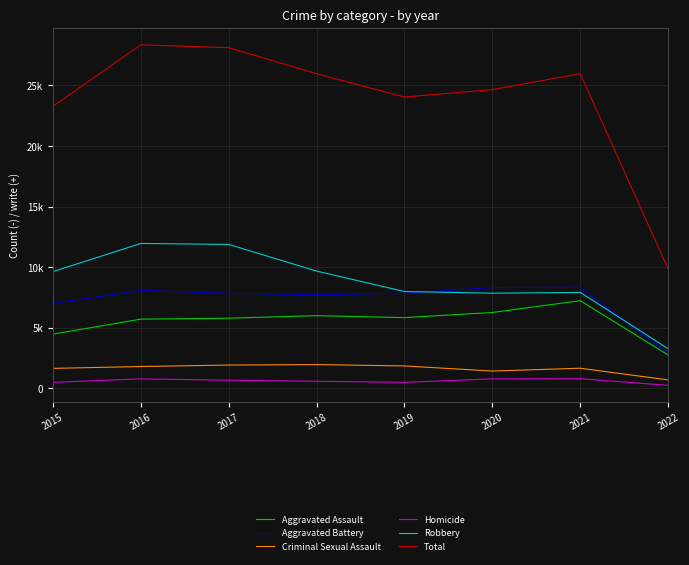

What are all the series names shown in the legend?

Aggravated Assault, Aggravated Battery, Criminal Sexual Assault, Homicide, Robbery, Total